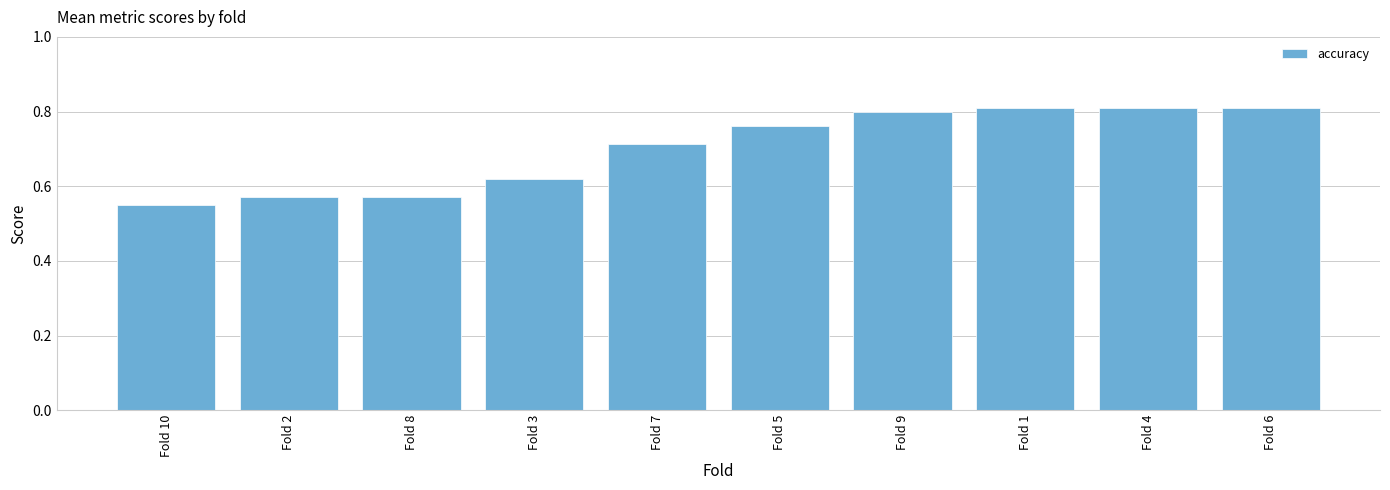

Which category has the lowest value across all series?

Fold 10